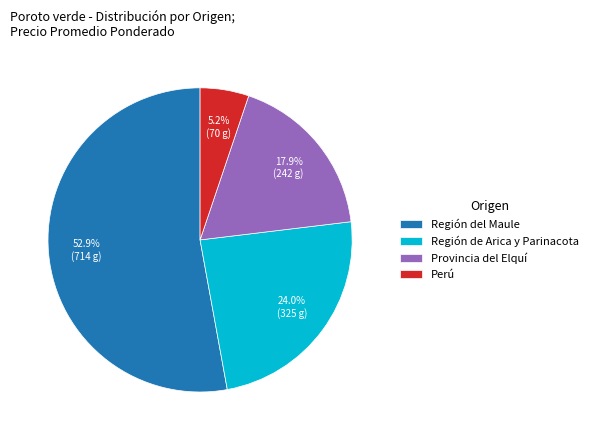

Rank the categories by value from lowest to highest.

Perú, Provincia del Elquí, Región de Arica y Parinacota, Región del Maule